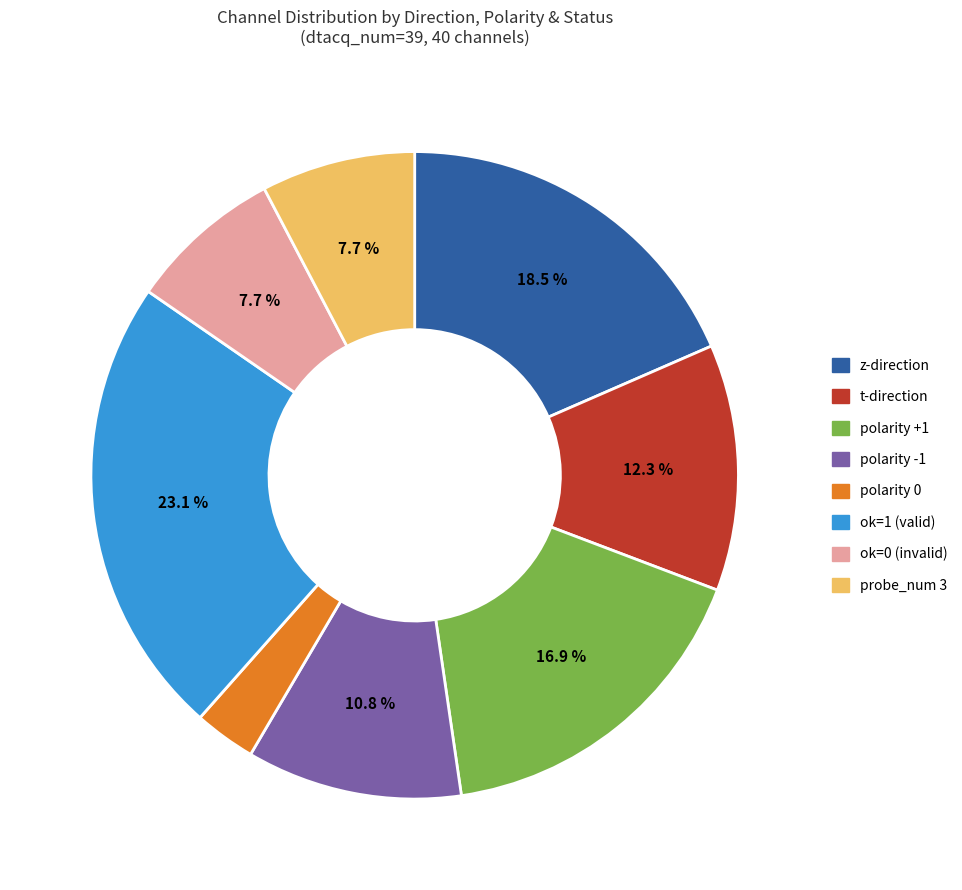

Is probe_num 3 the majority of the pie?

No